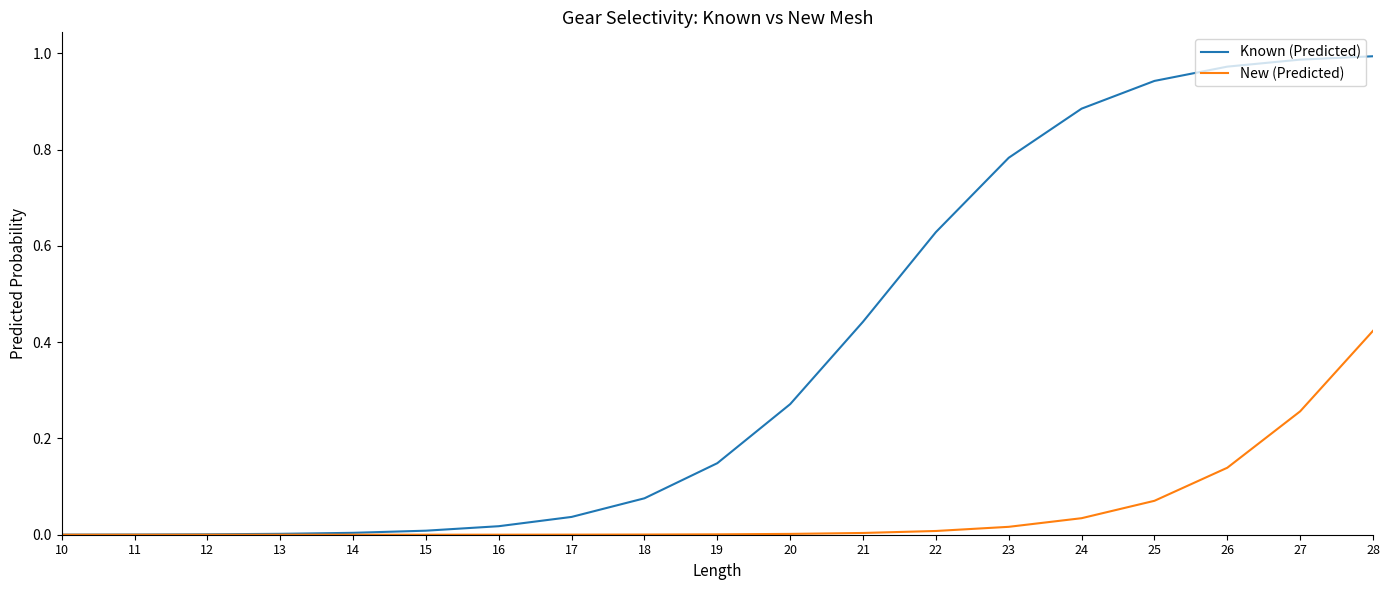

Which series has the widest spread of values?

Known (Predicted)